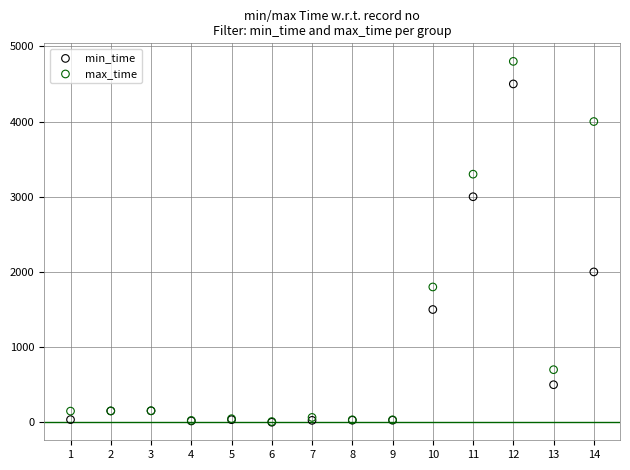

In the max_time series, what Y value is closest to 2405?

1800